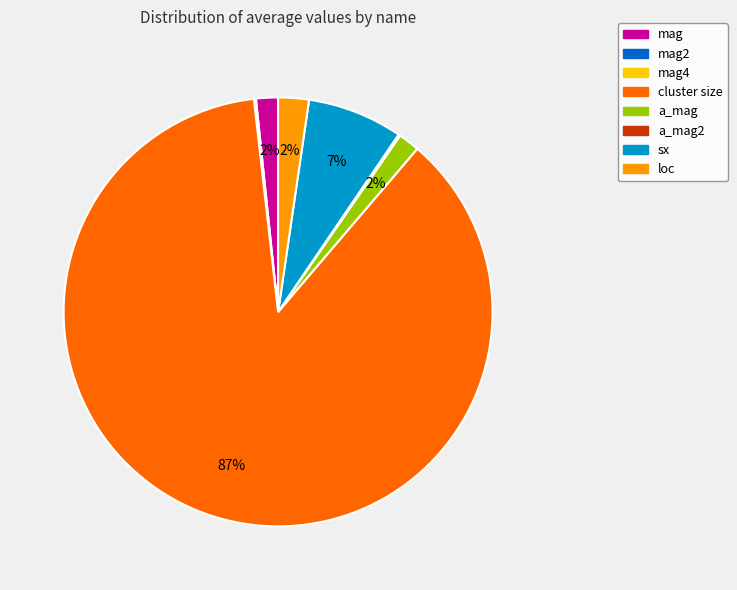

The cluster size slice represents 87% of the pie. True or false?

True